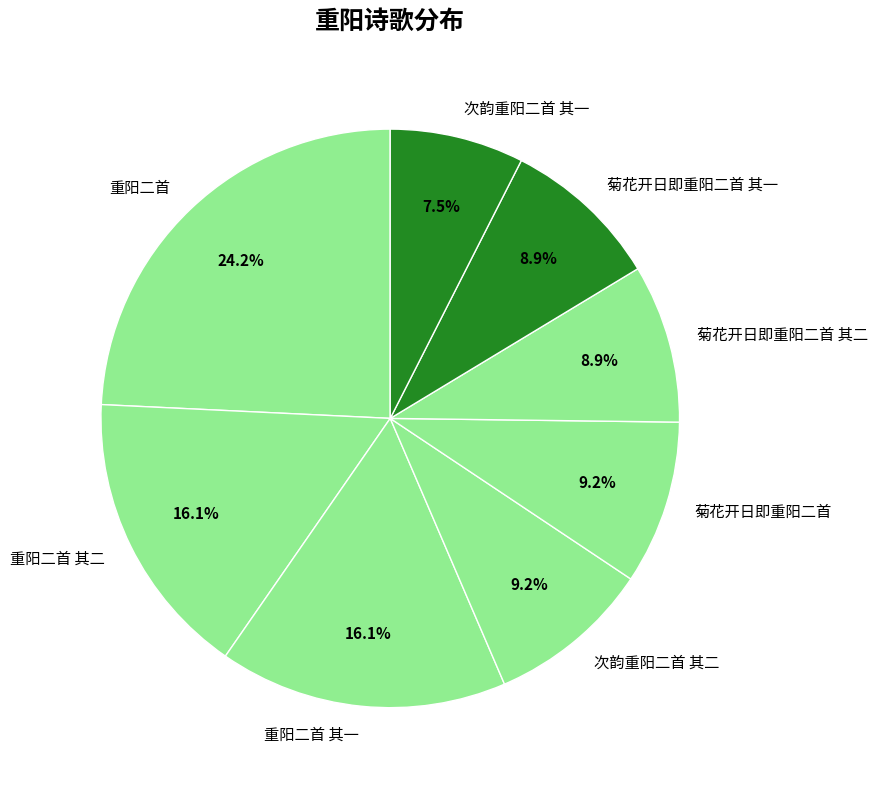

Is 菊花开日即重阳二首 其二 the majority of the pie?

No